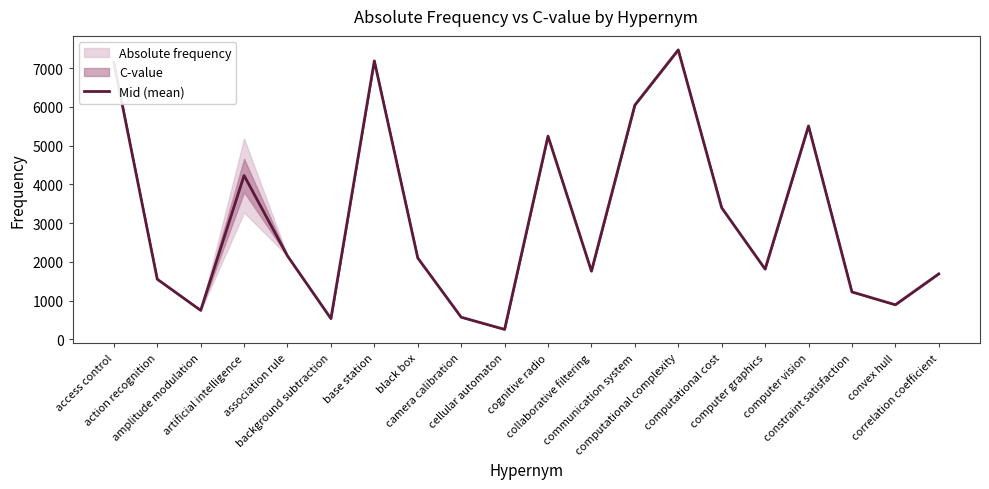

Does the chart display data point markers on the line(s)?

No